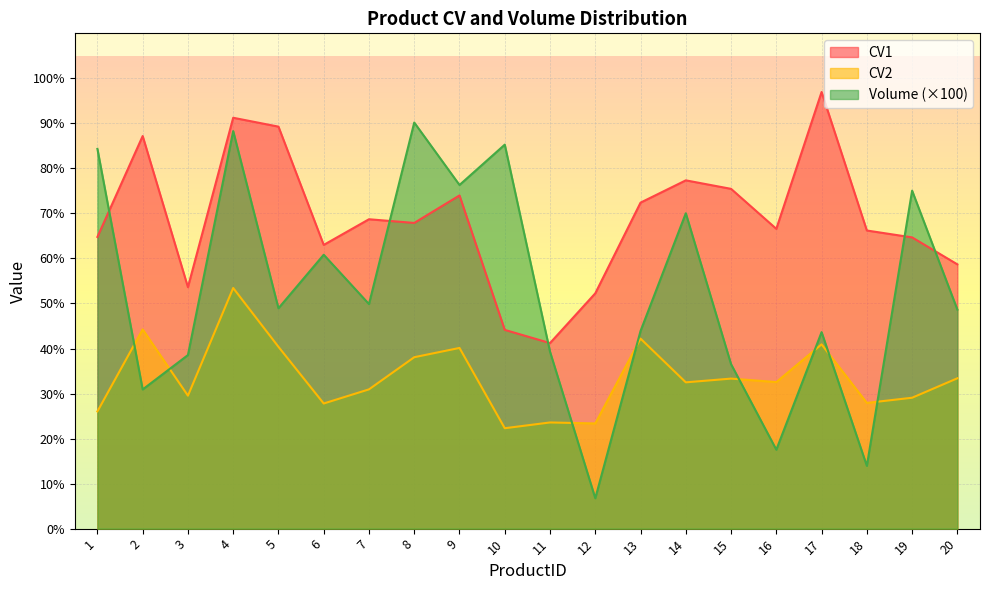

Which has a higher value, 8 or 1?

8